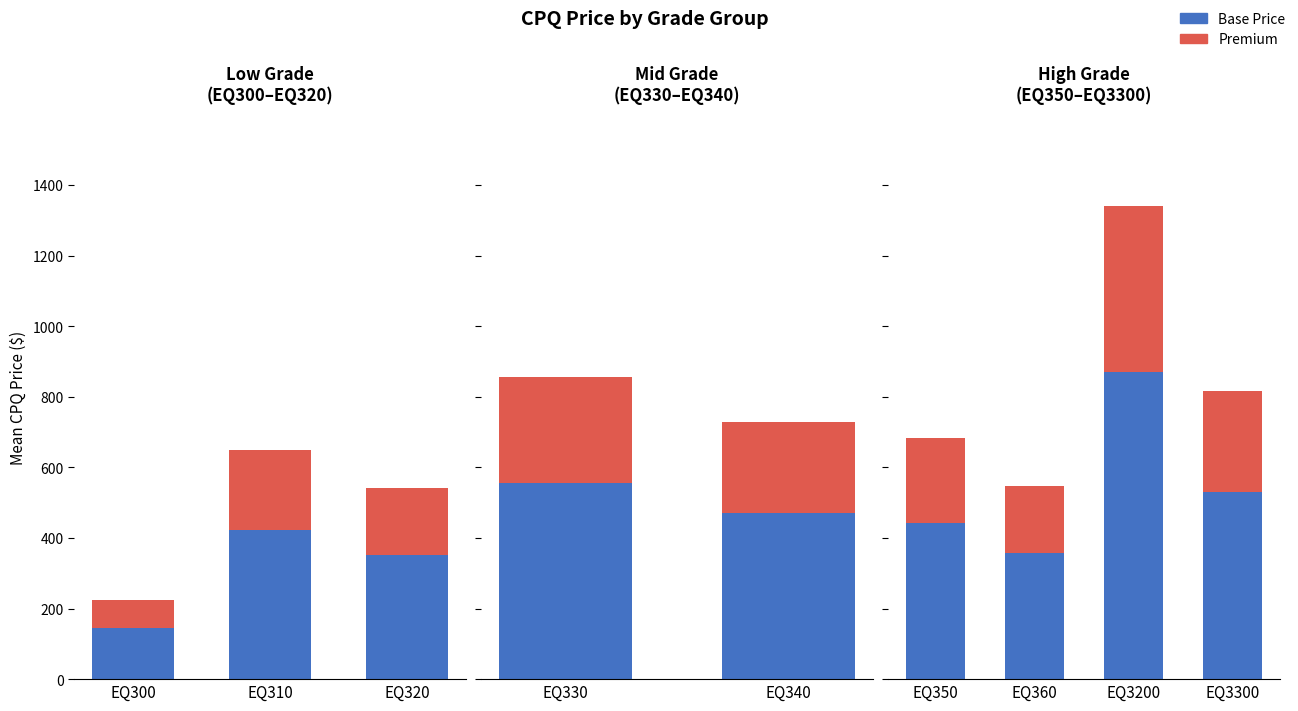

Is the value of Premium at EQ350 greater than the value of Base Price at EQ360?

No